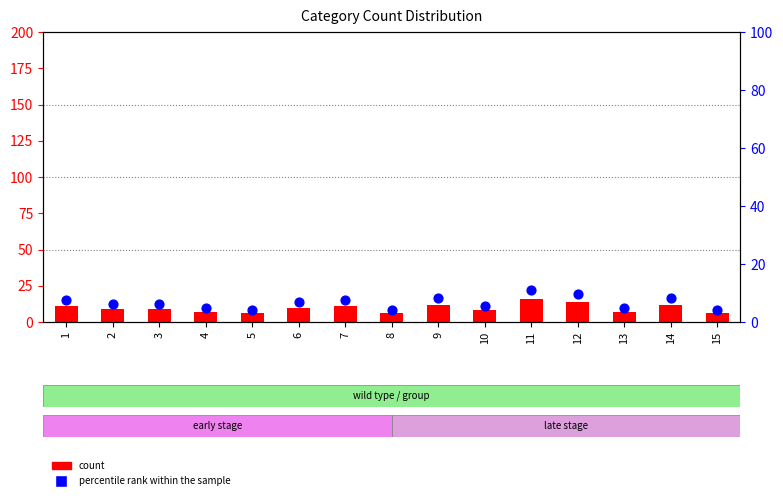

Which series reaches the minimum Y coordinate?

percentile rank within the sample